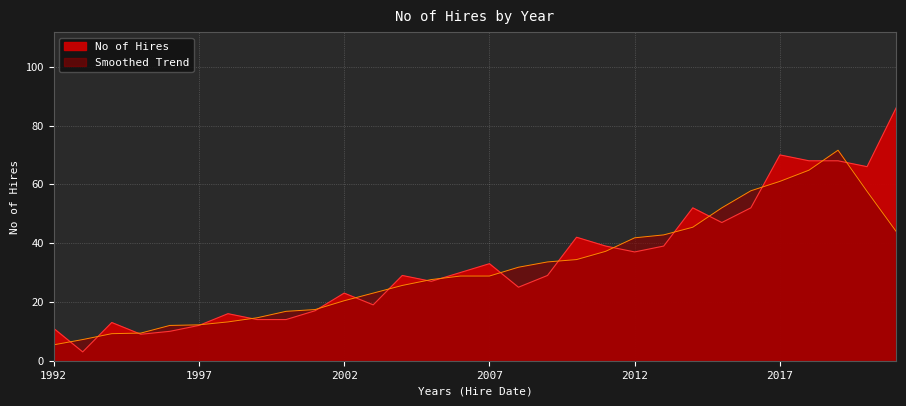

Between 2014 and 2002, which is larger?

2014